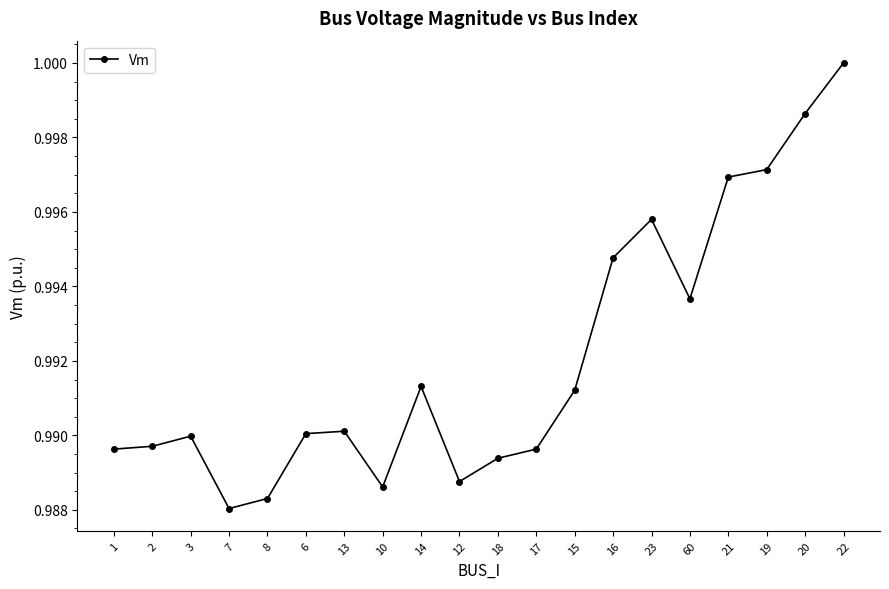

The value at 23 is 1.0. True or false?

True